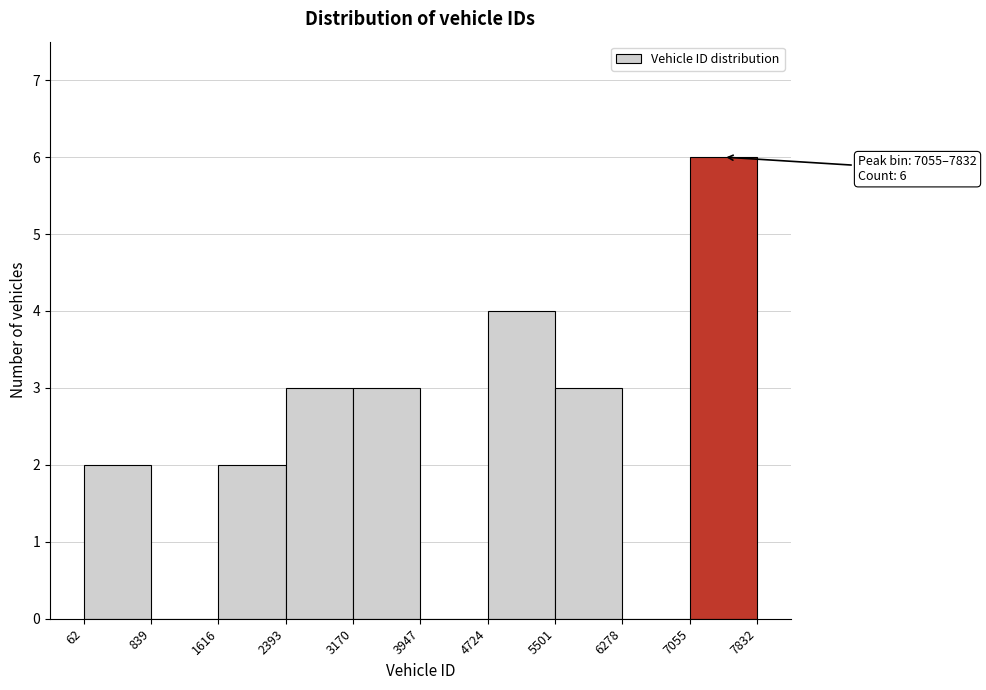

Over which range of the x-axis is the bar tallest?

7055 to 7832